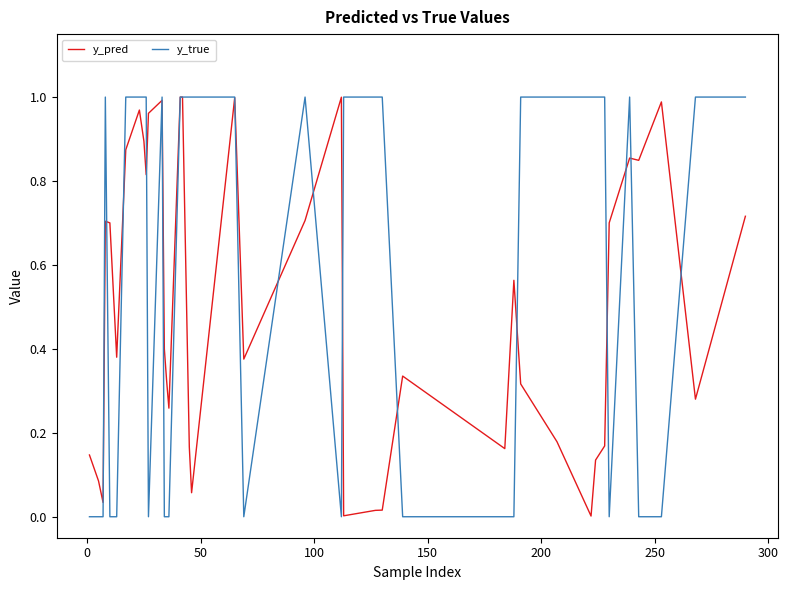

Which series has the largest total across all categories?

y_true